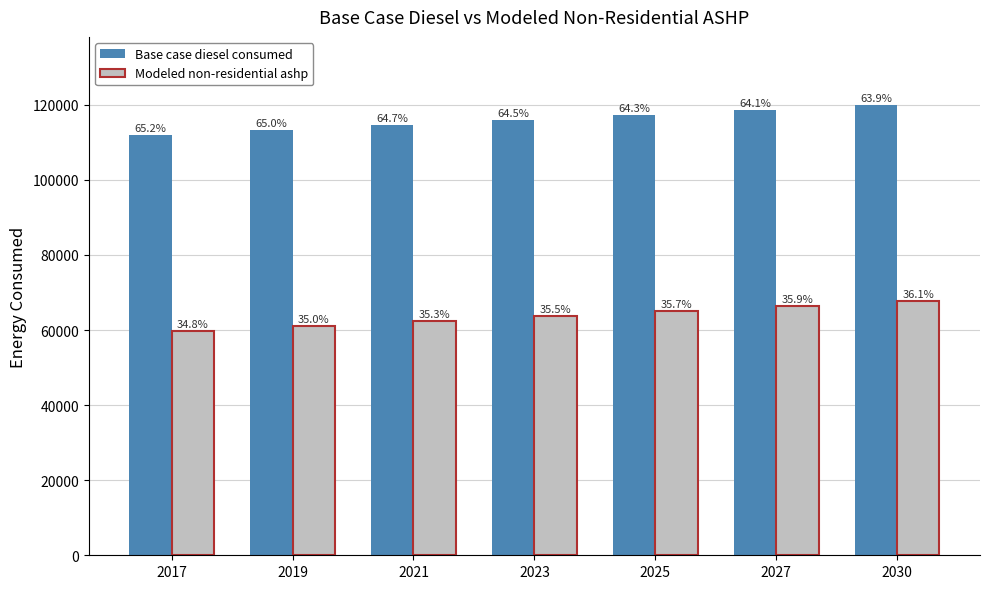

What is the difference between the maximum and second lowest values in the Modeled non-residential ashp series?

6703.8